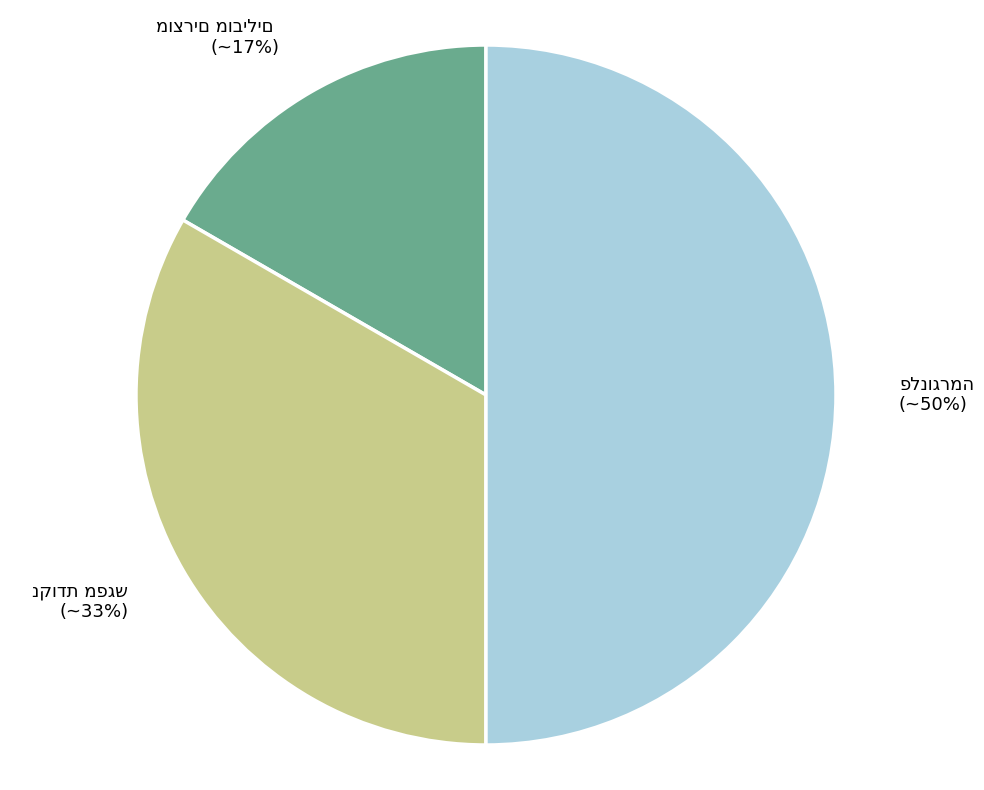

To the nearest percent, what is the average slice percentage?

33%